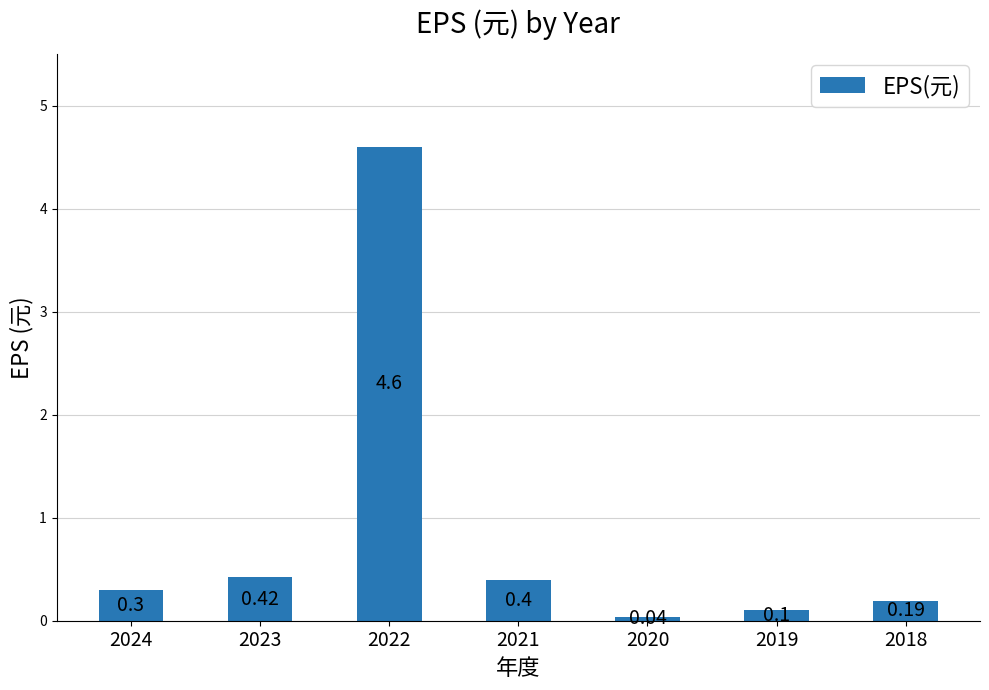

Where is the data nearest to the value 2?

2023